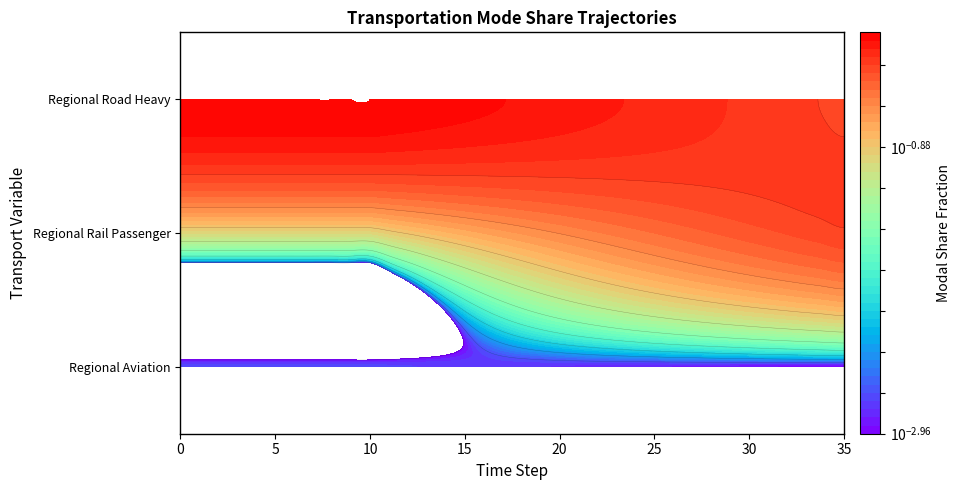

How many categories are shown in the chart?

36